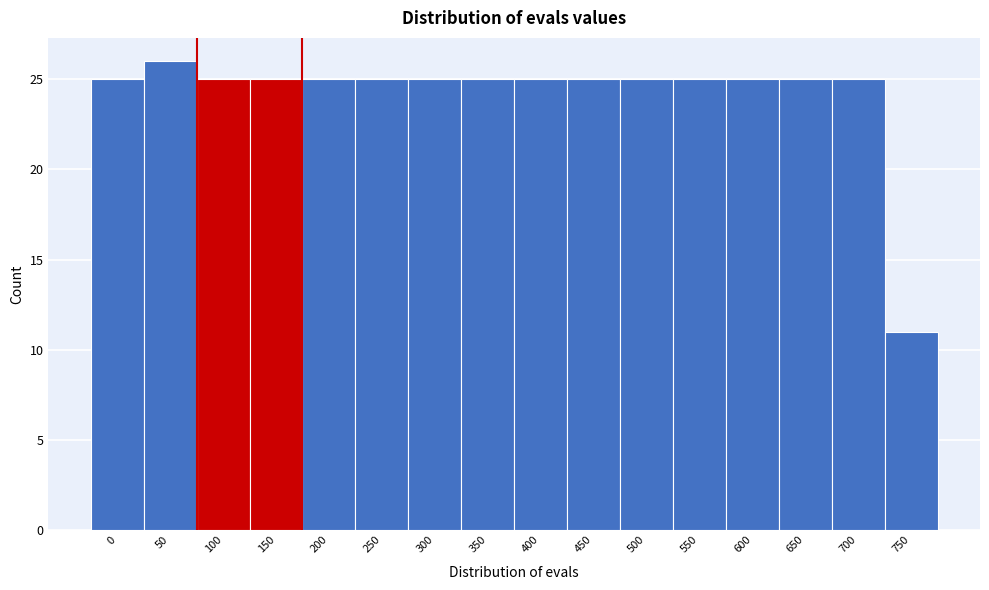

Reading left to right, extract all data points from this chart.

0=25	50=26	100=25	150=25	200=25	250=25	300=25	350=25	400=25	450=25	500=25	550=25	600=25	650=25	700=25	750=11